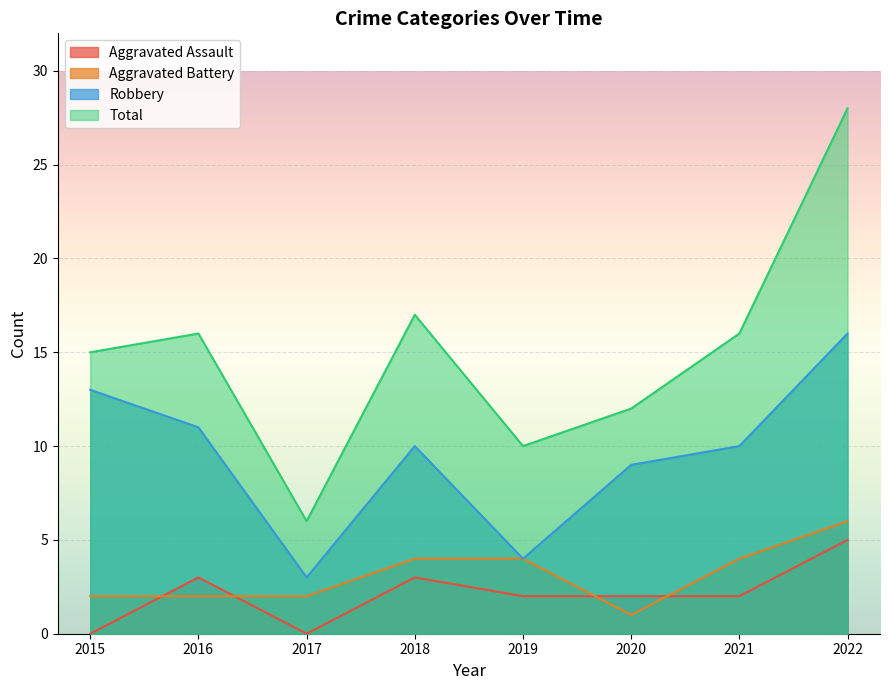

How many data points in Robbery are less than 10?

3